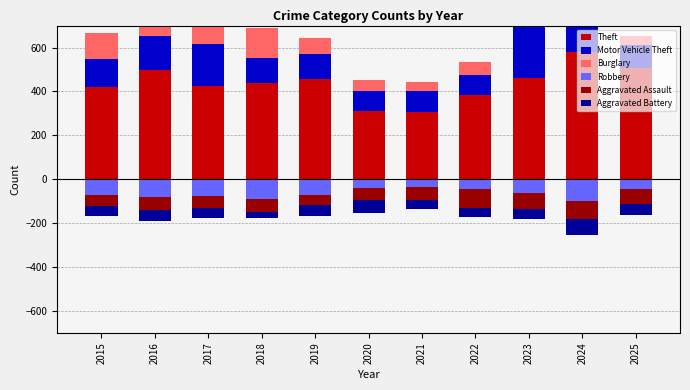

Is the value of Aggravated Assault at 2015 greater than the value of Motor Vehicle Theft at 2018?

No